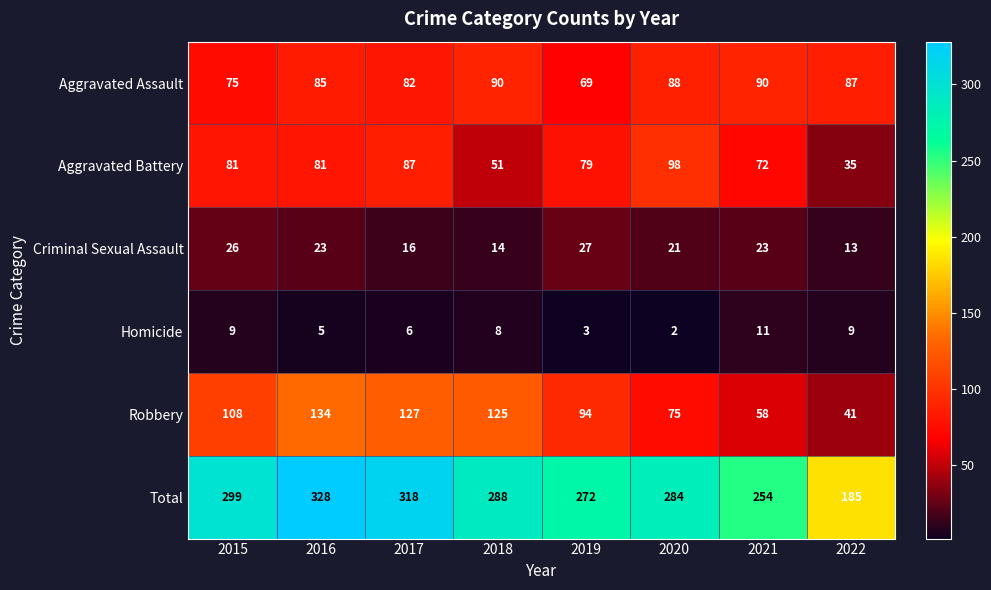

Which series has the largest range (max minus min)?

Total